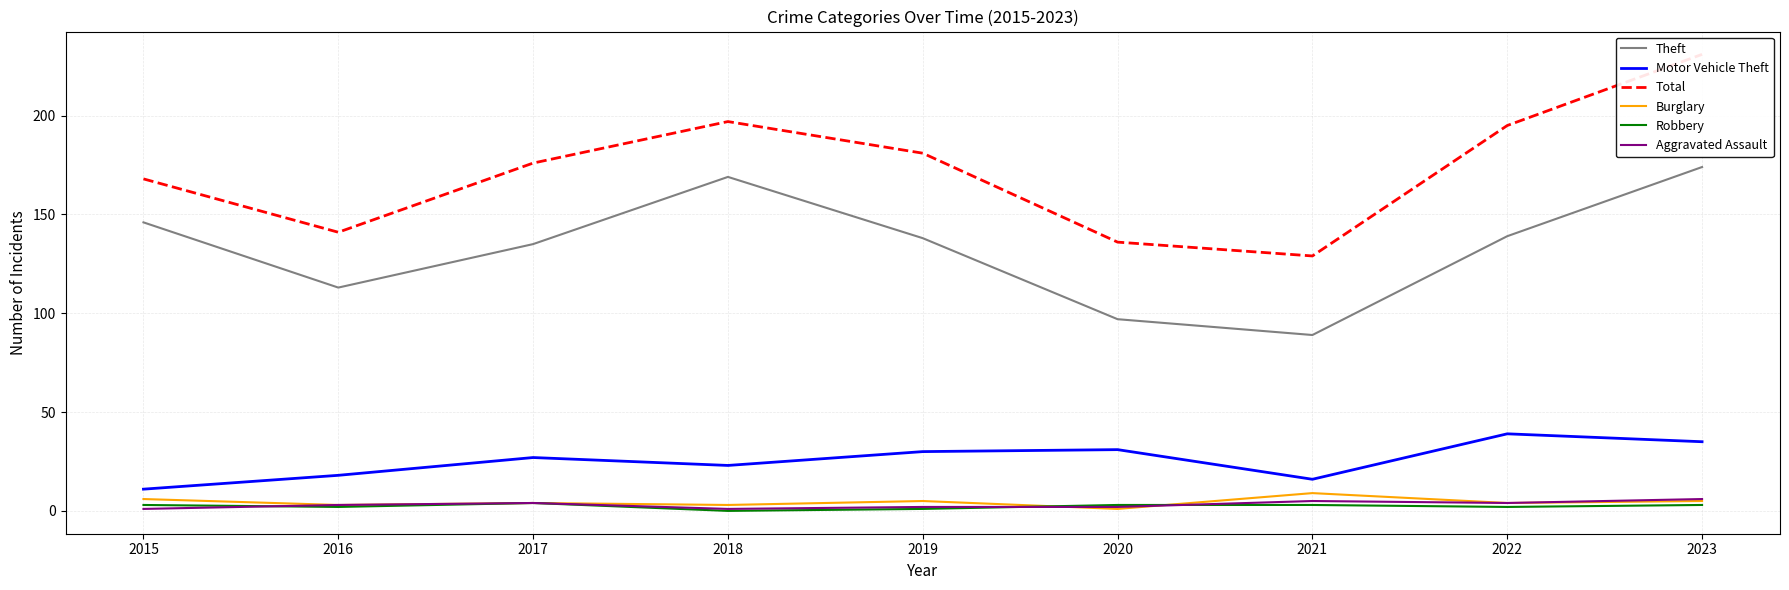

Does the chart display data point markers on the line(s)?

No